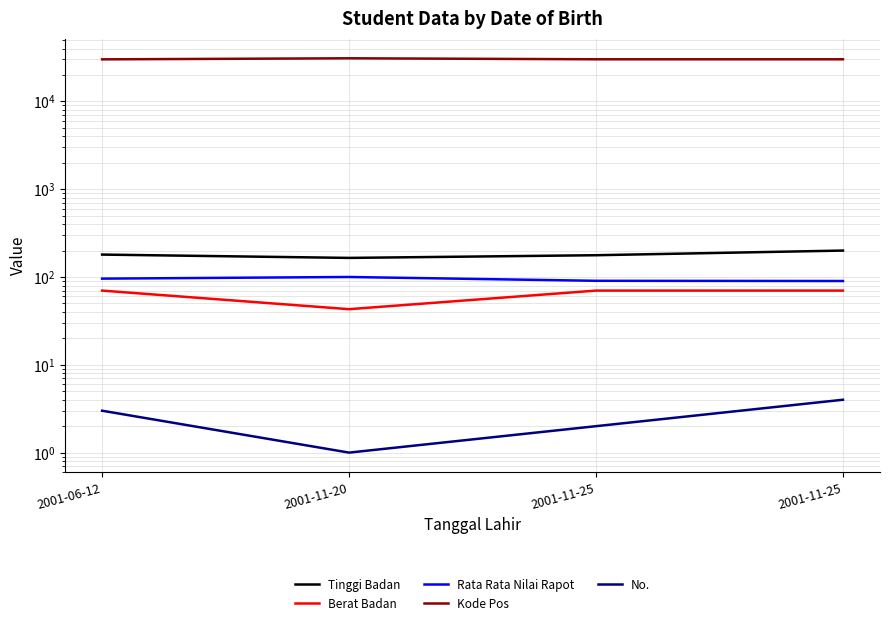

How many data points does each series have?

4